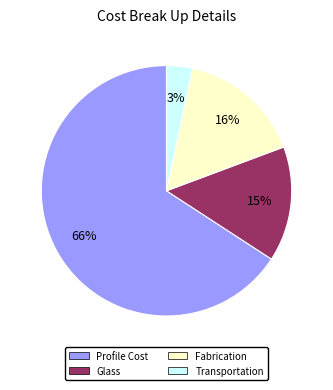

Between Profile Cost and Transportation, which is larger?

Profile Cost